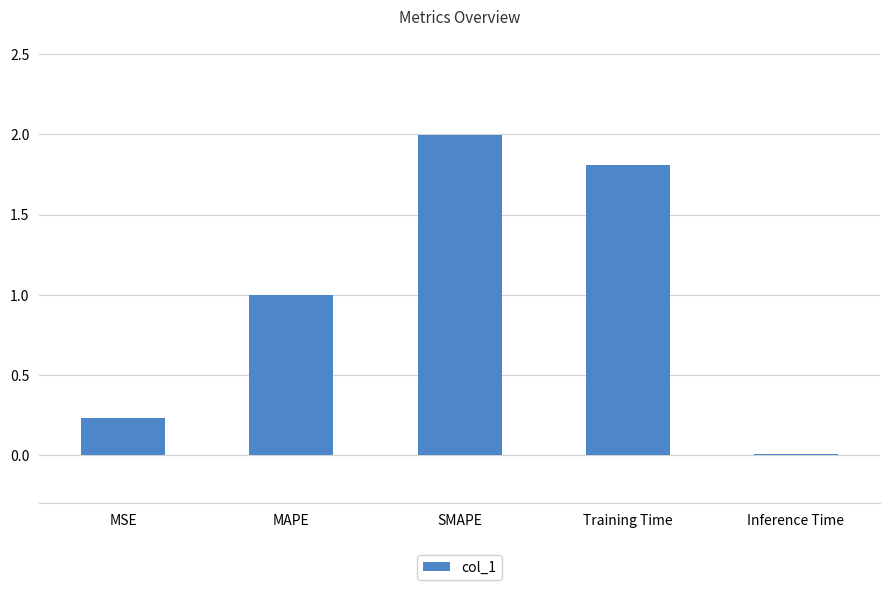

What is the sum of the values at Training Time and SMAPE?

3.8